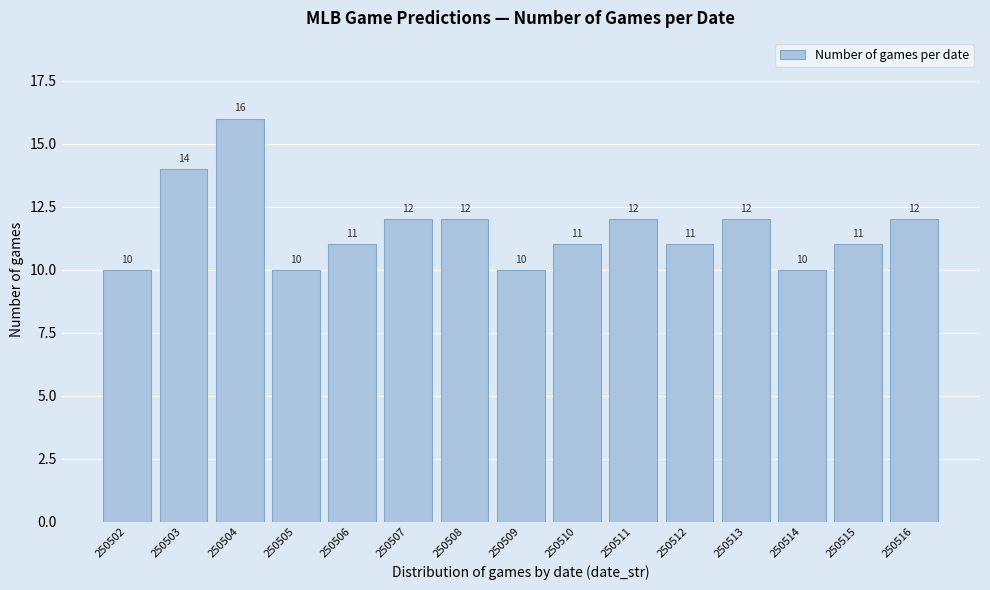

Reading left to right, list all the values displayed in this chart.

250502=10	250503=14	250504=16	250505=10	250506=11	250507=12	250508=12	250509=10	250510=11	250511=12	250512=11	250513=12	250514=10	250515=11	250516=12